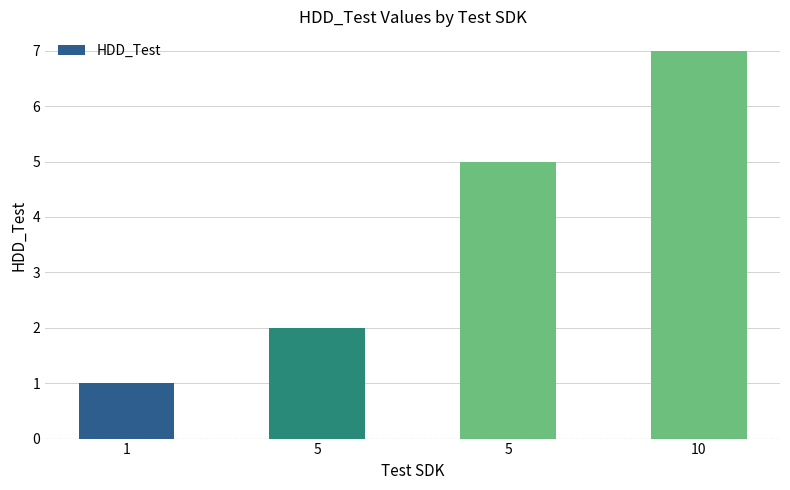

What is the change in value from 5 to 5?

+3